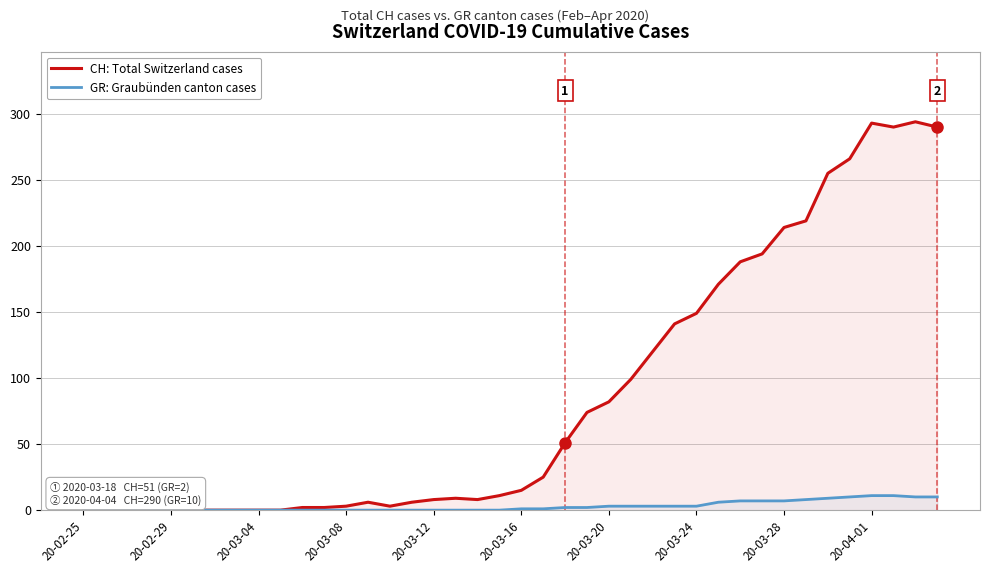

What are all the series names shown in the legend?

CH: Total Switzerland cases, GR: Graubünden canton cases